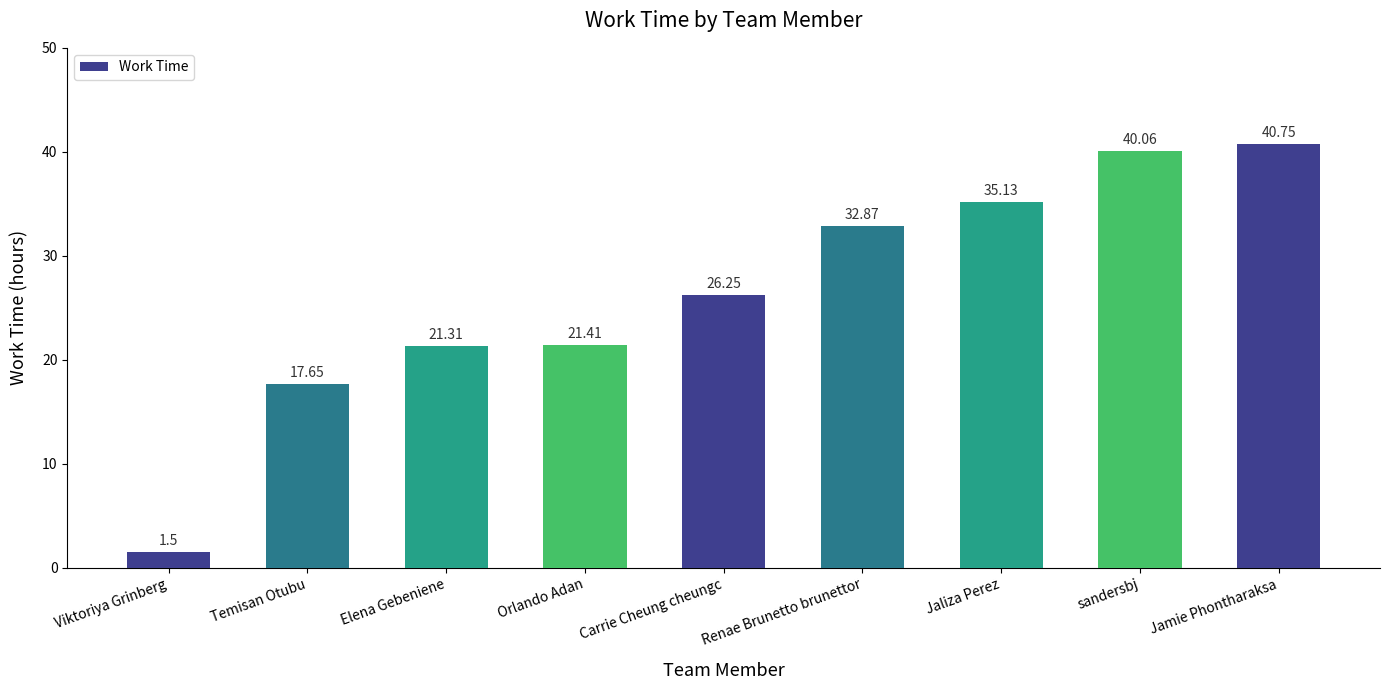

Rank the categories by value from highest to lowest.

Jamie Phontharaksa, sandersbj, Jaliza Perez, Renae Brunetto brunettor, Carrie Cheung cheungc, Orlando Adan, Elena Gebeniene, Temisan Otubu, Viktoriya Grinberg